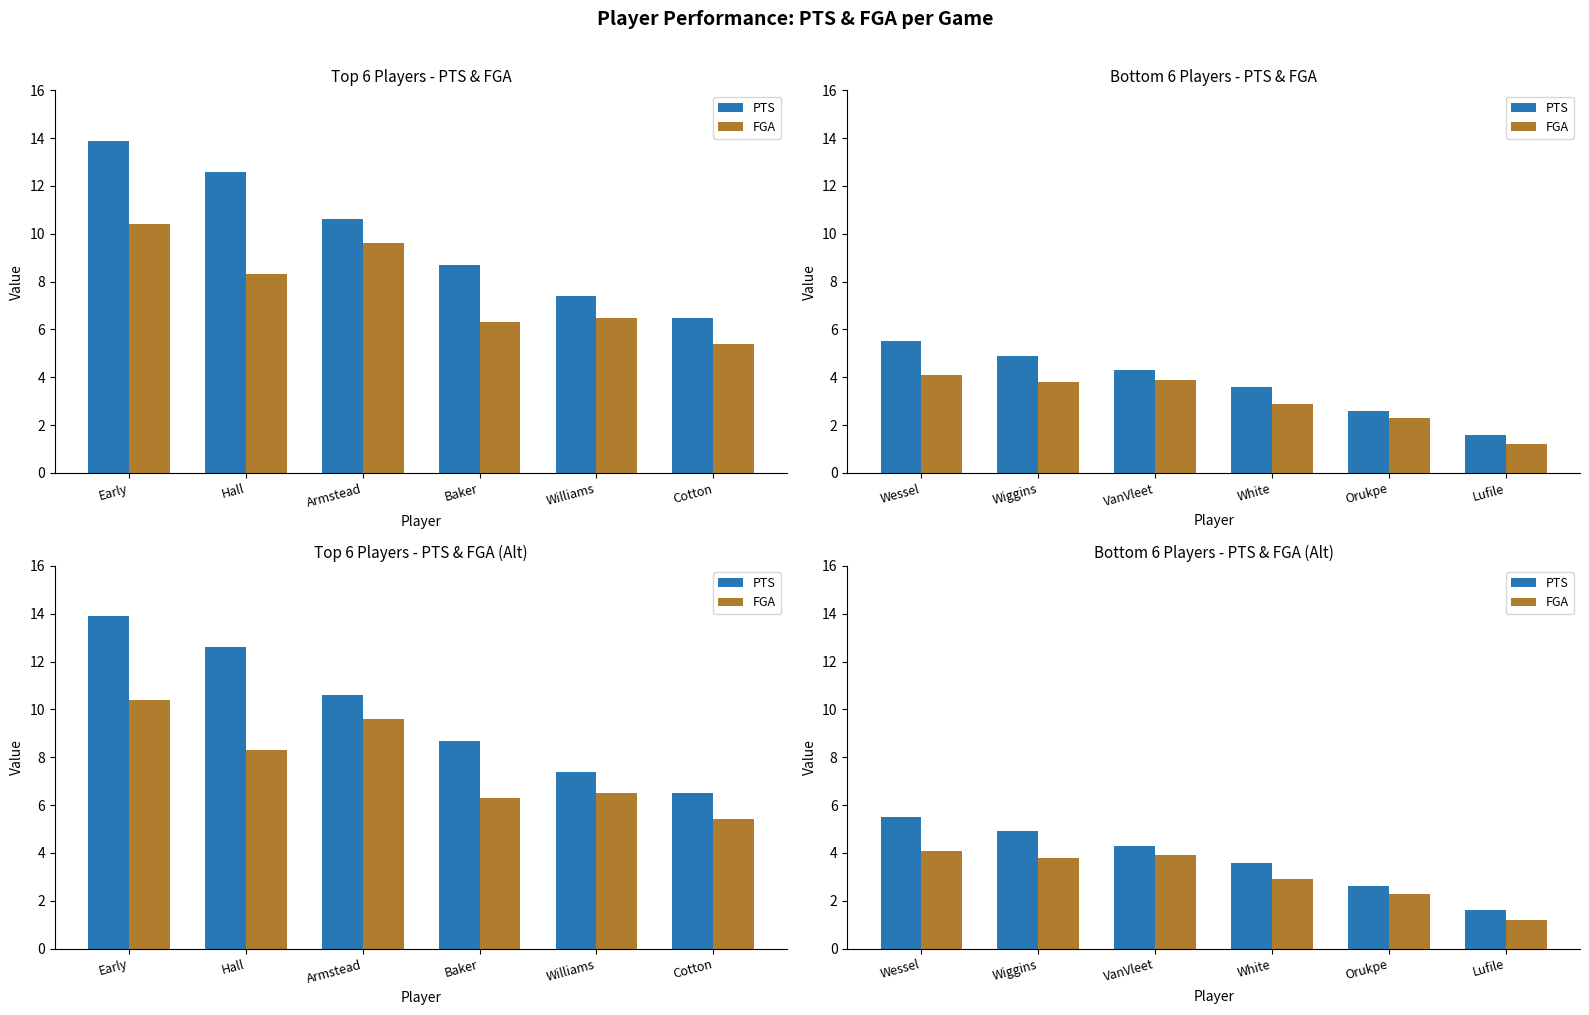

Which category has the lowest value across all series?

Lufile